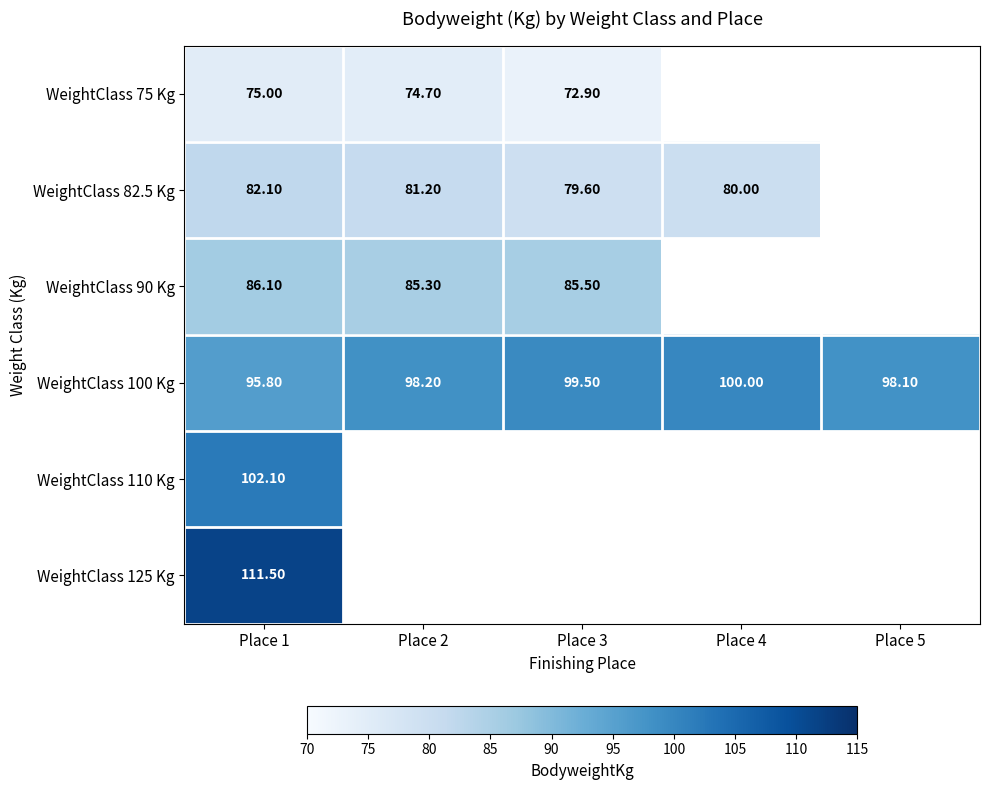

Rank the categories by WeightClass 100 Kg value from lowest to highest.

Place 1, Place 5, Place 2, Place 3, Place 4